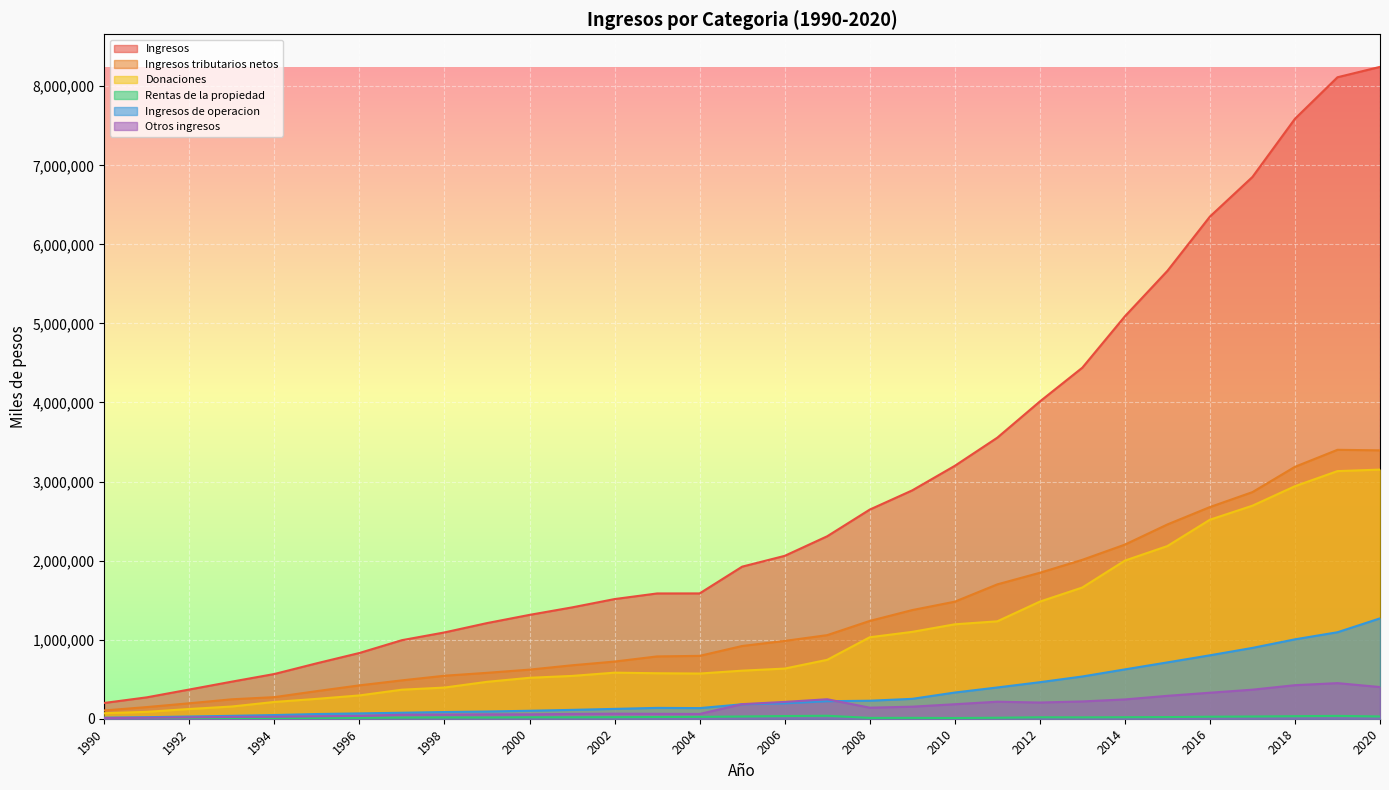

Reading right to left, transcribe all the data shown in this chart.

Ingresos: 8244899	8113759	7588673	6852511	6351539	5664633	5089627	4440234	4012465	3554761	3198599	2888390	2645126	2307895	2060132	1923570	1585143	1584585	1513516	1408271	1313586	1209720	1091627	993790	831654	701615	565778	469172	369630	270570	199600
Ingresos tributarios netos: 3394688	3401392	3186469	2866277	2677400	2457330	2202219	2010020	1846164	1699549	1480404	1374392	1236876	1057316	984246	920067	795039	788227	723052	676006	621180	580647	543878	485477	422116	349520	273110	245927	195458	147518	104684
Donaciones: 3151151	3132048	2941178	2694643	2517195	2184038	2000062	1659874	1481123	1232061	1194270	1098761	1030417	745002	634460	607885	571638	575342	582726	541484	517889	466767	394236	367364	294754	251598	212245	154593	123054	87204	69812
Rentas de la propiedad: 28815	35955	32352	28387	25585	20946	19043	17306	18308	12451	9180	11125	10385	37577	33869	28341	23650	21546	19364	17950	18316	15521	16512	14717	11348	10001	9137	8729	6030	4281	3318
Ingresos de operacion: 1269450	1094013	1004364	895809	802358	712651	624065	534392	461940	395456	331323	251589	227701	221577	194812	182770	134419	137174	124530	112154	100825	91375	84806	75928	67492	59566	46497	36801	28121	19438	13445
Otros ingresos: 400795	450350	424311	367396	329001	289668	244238	218642	204930	215244	183422	152523	139747	246423	212745	184507	60397	62296	63844	60677	55376	55410	52195	50304	35944	30930	24789	23122	16967	12129	8341